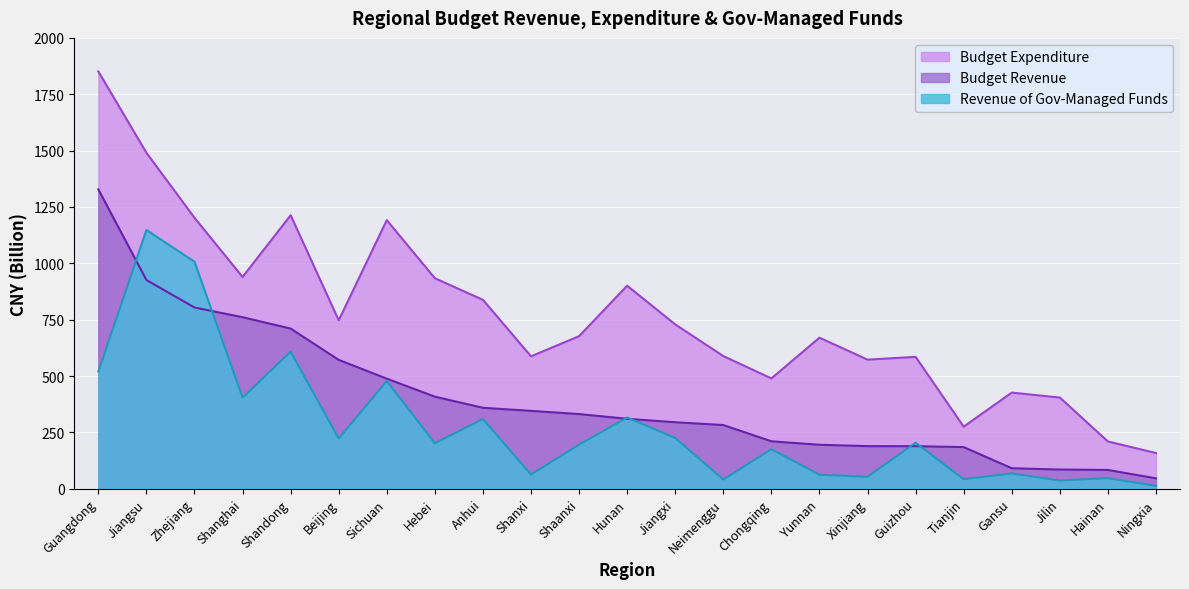

What is the average value of the Revenue of Gov-Managed Funds series?

280.0